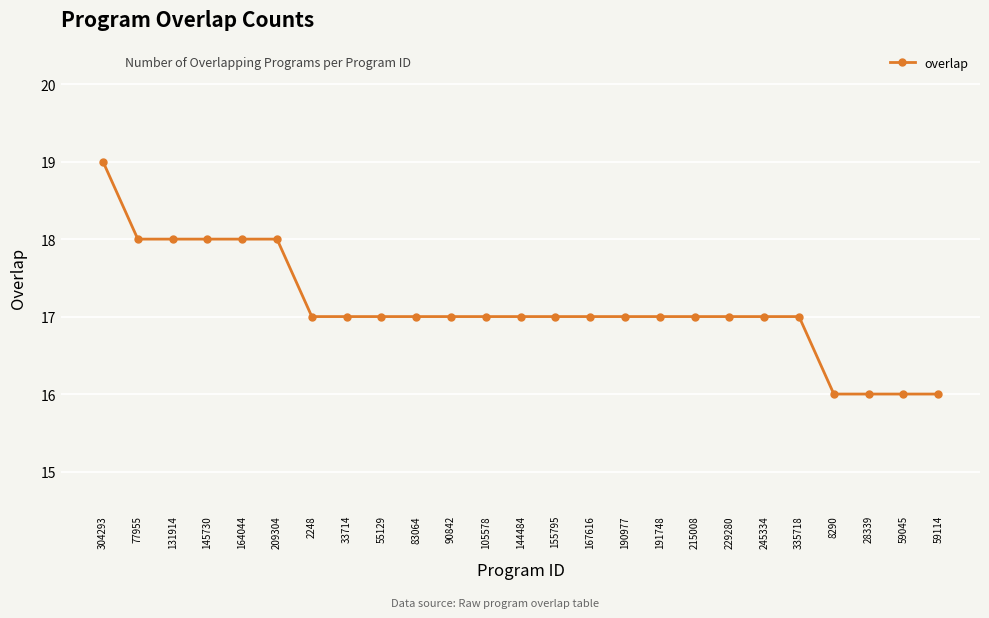

Where does the data first go above 17?

304293